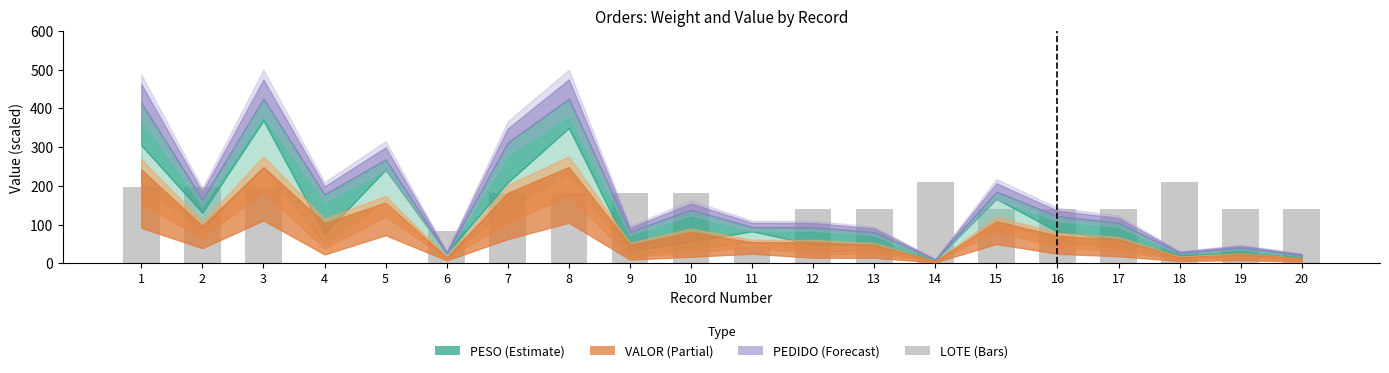

What is the sum of all values?

2842